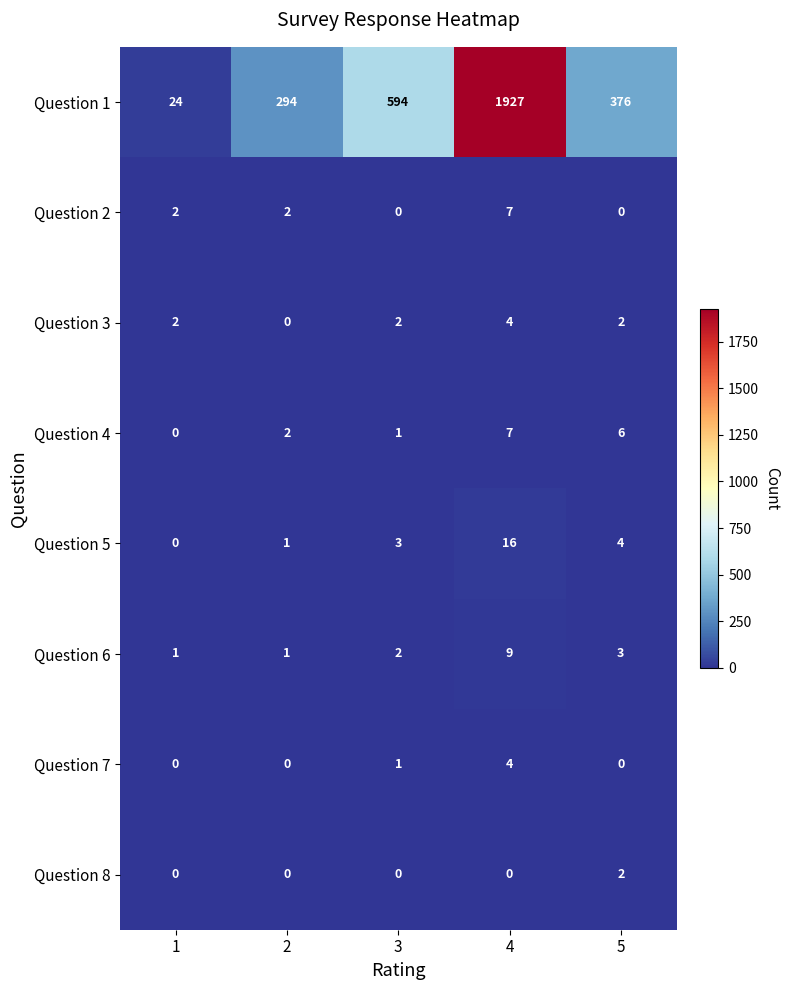

What is the maximum value shown in the chart?

1927